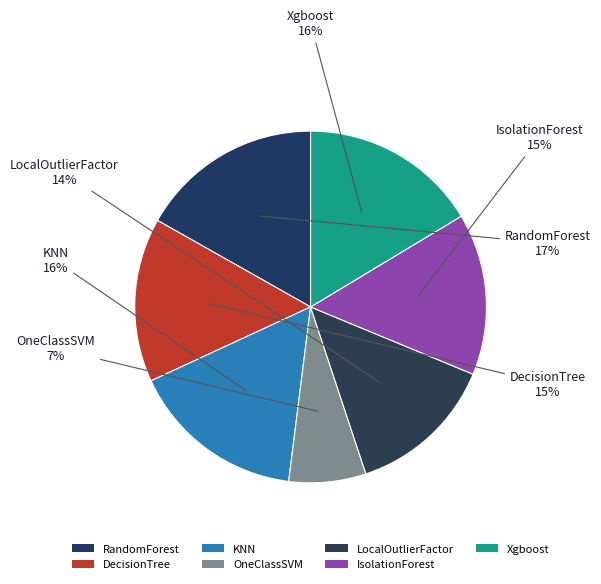

Which has a higher value, DecisionTree or LocalOutlierFactor?

DecisionTree